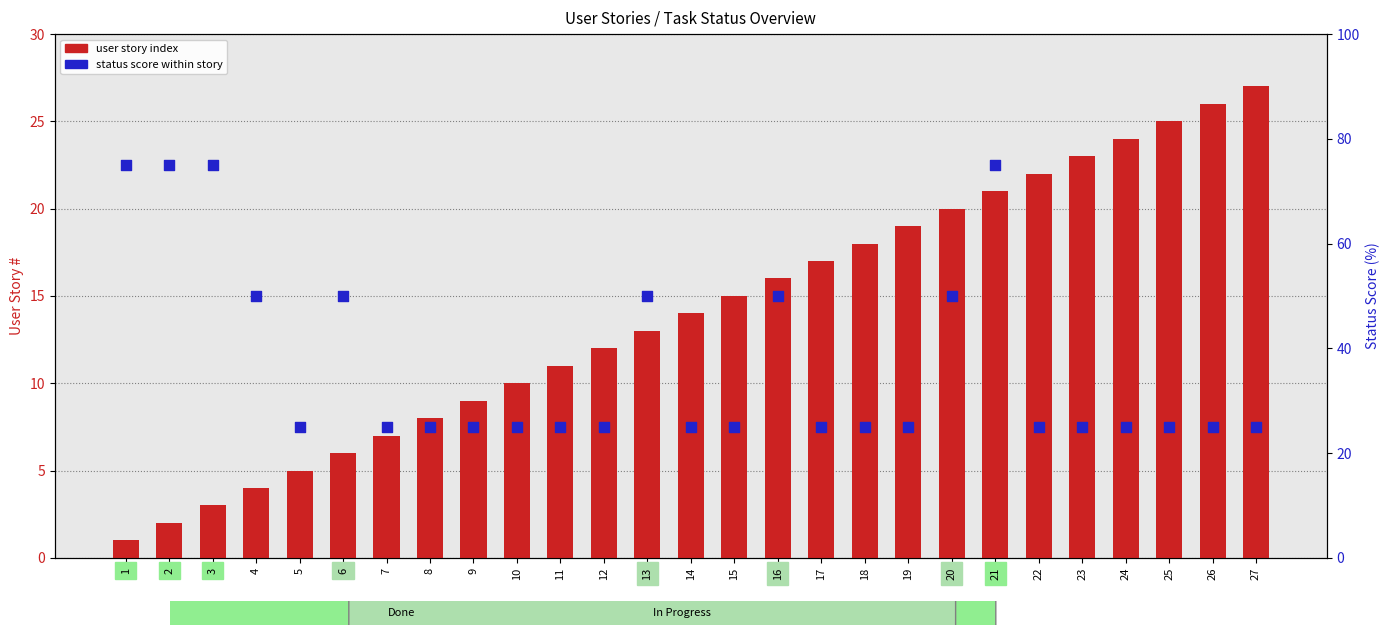

At how many categories does at least one series exceed 43?

9